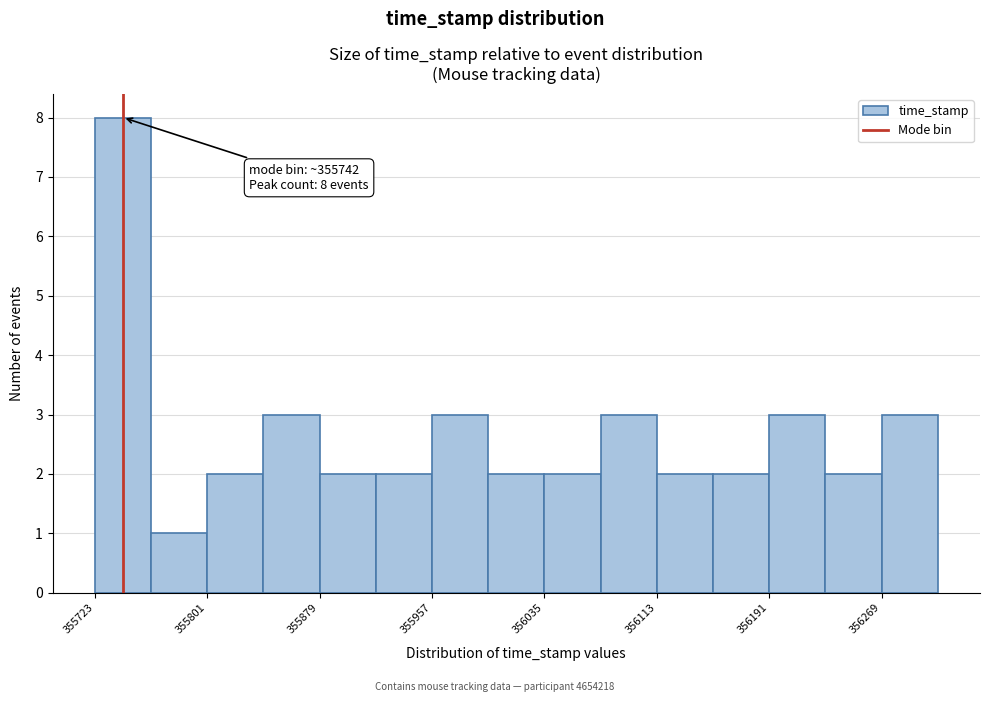

Read against the x-axis, roughly where is the centre of the tallest bar?

355740